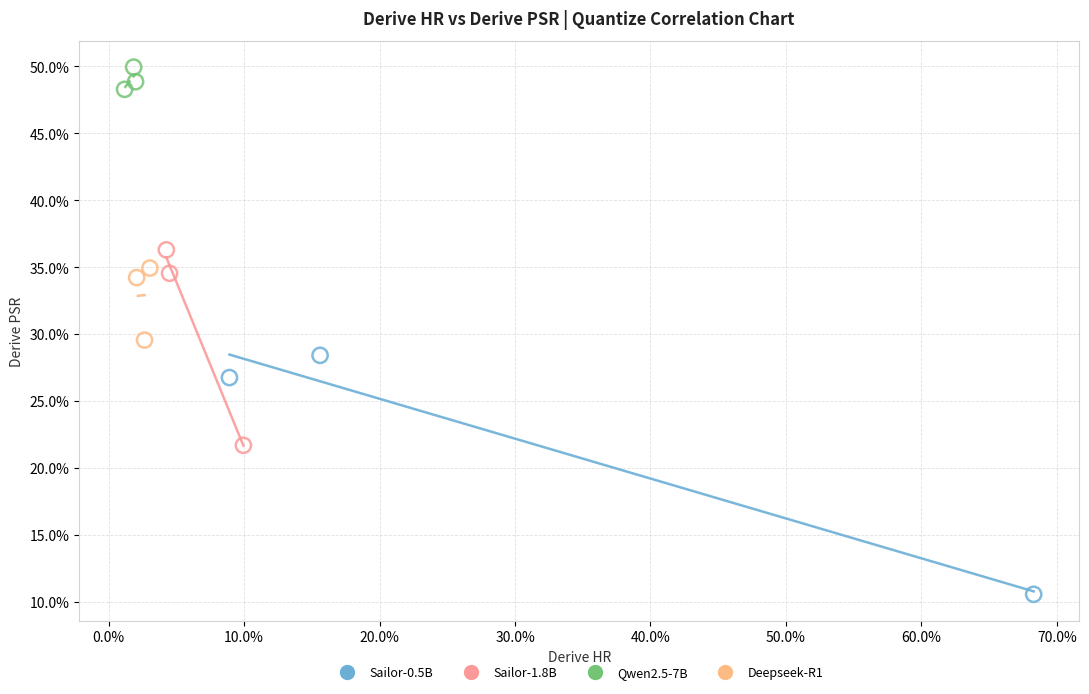

Which series has the widest spread of Y values?

Sailor-0.5B